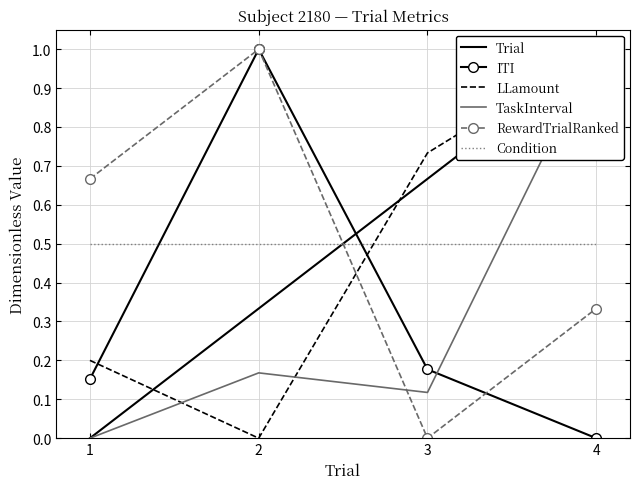

The RewardTrialRanked series shows 0.4 at 4. True or false?

False